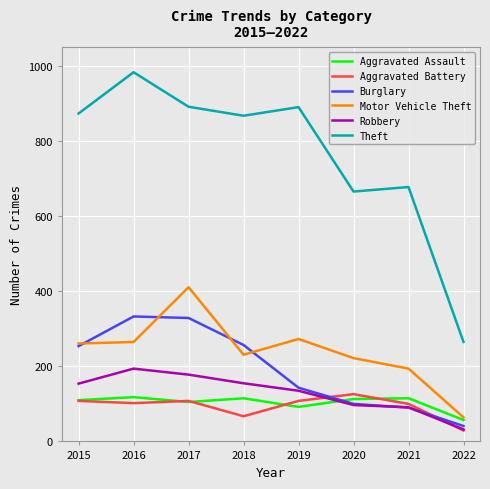

Which series has the largest total across all categories?

Theft